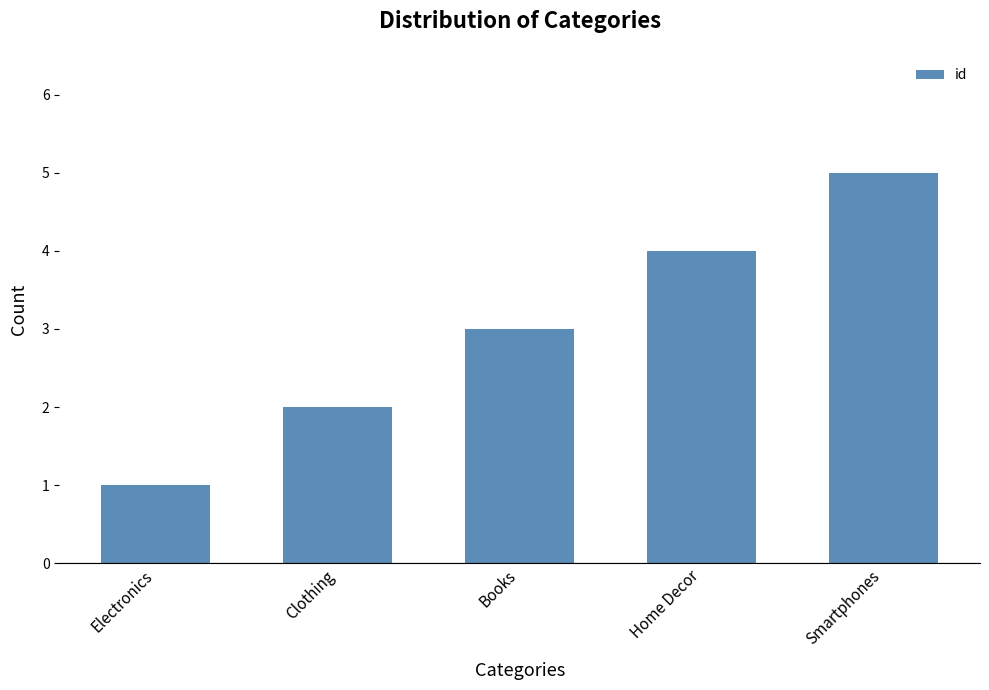

How many data points are less than 3?

2